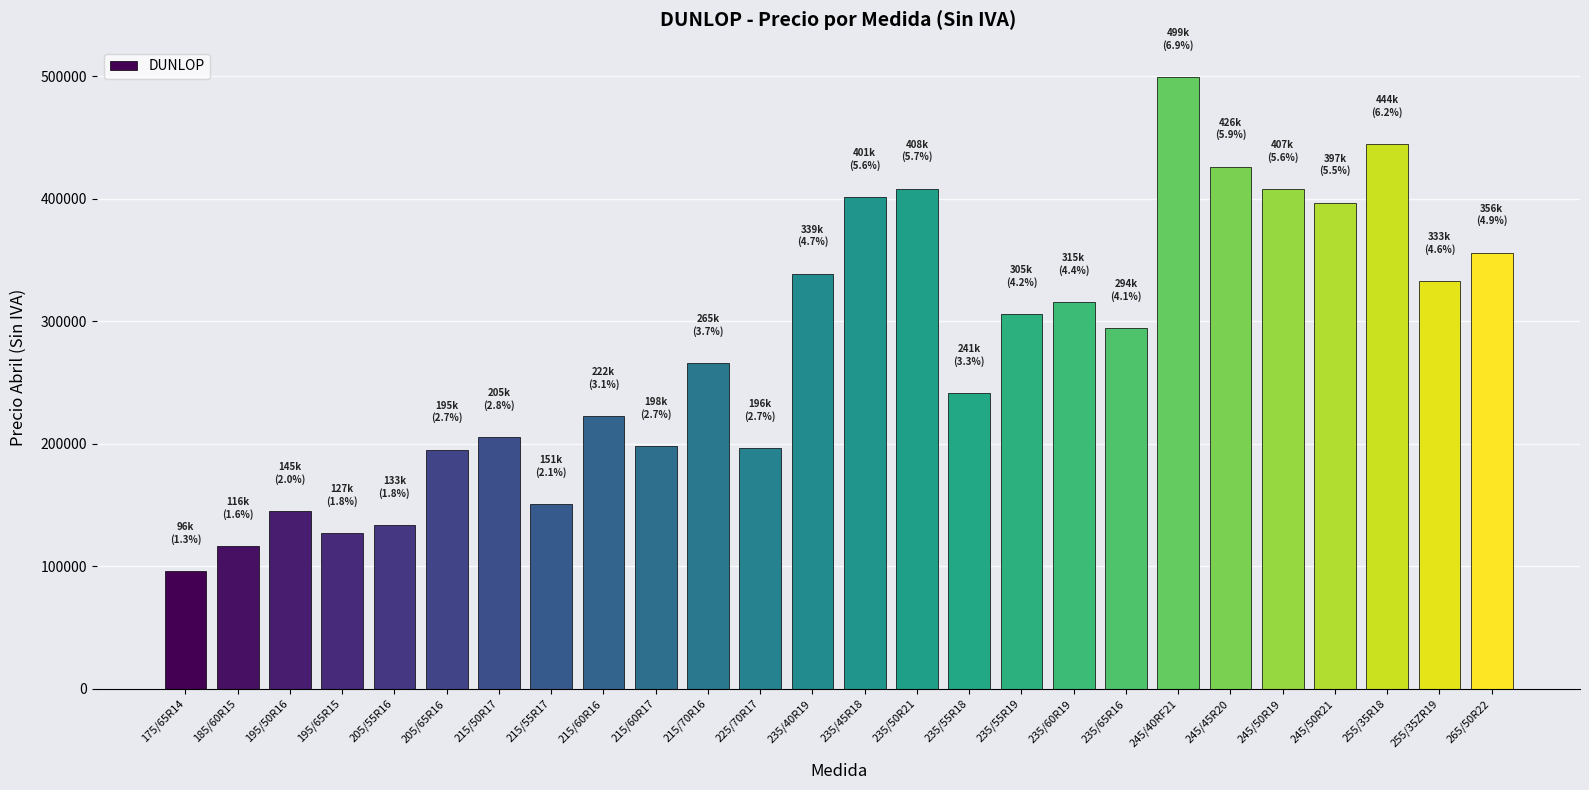

What is the smallest value displayed?

96000.0